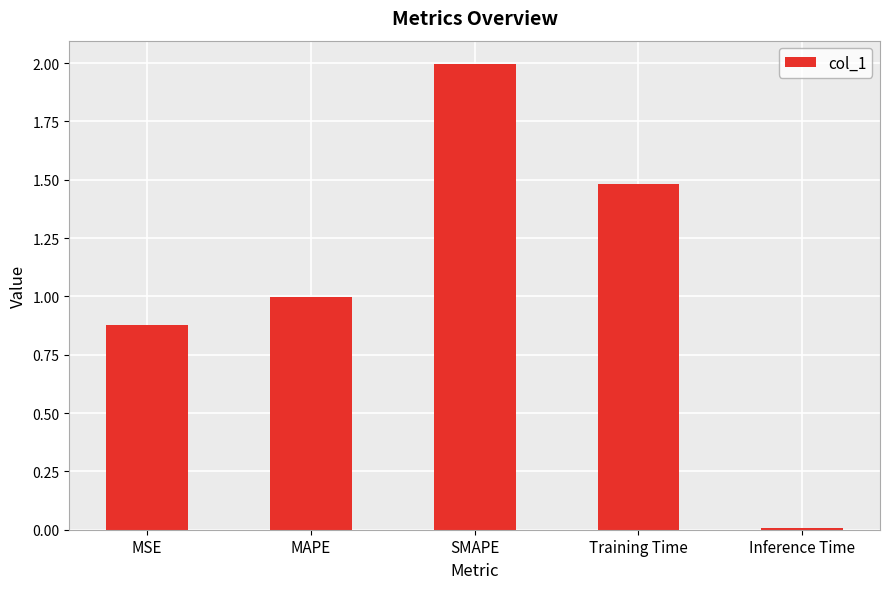

The chart shows a value of 1.6 at MAPE. True or false?

False